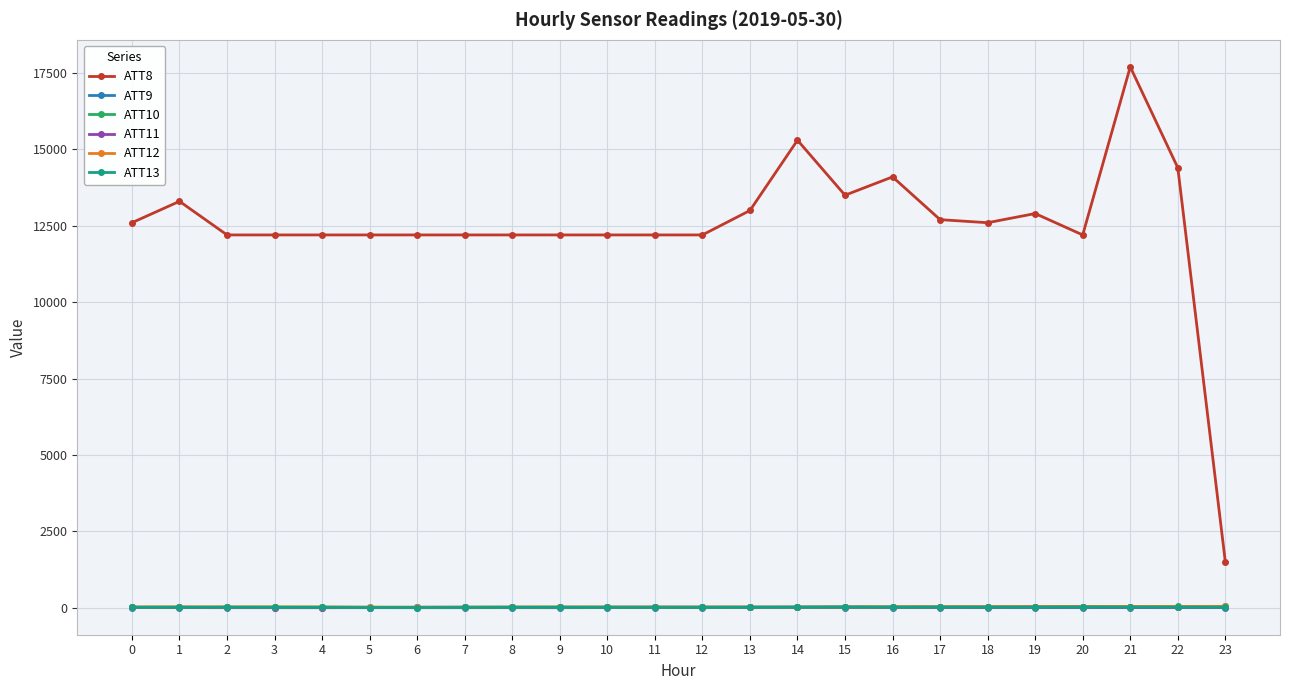

True or false: ATT11 has more than 0 interior local peaks.

True